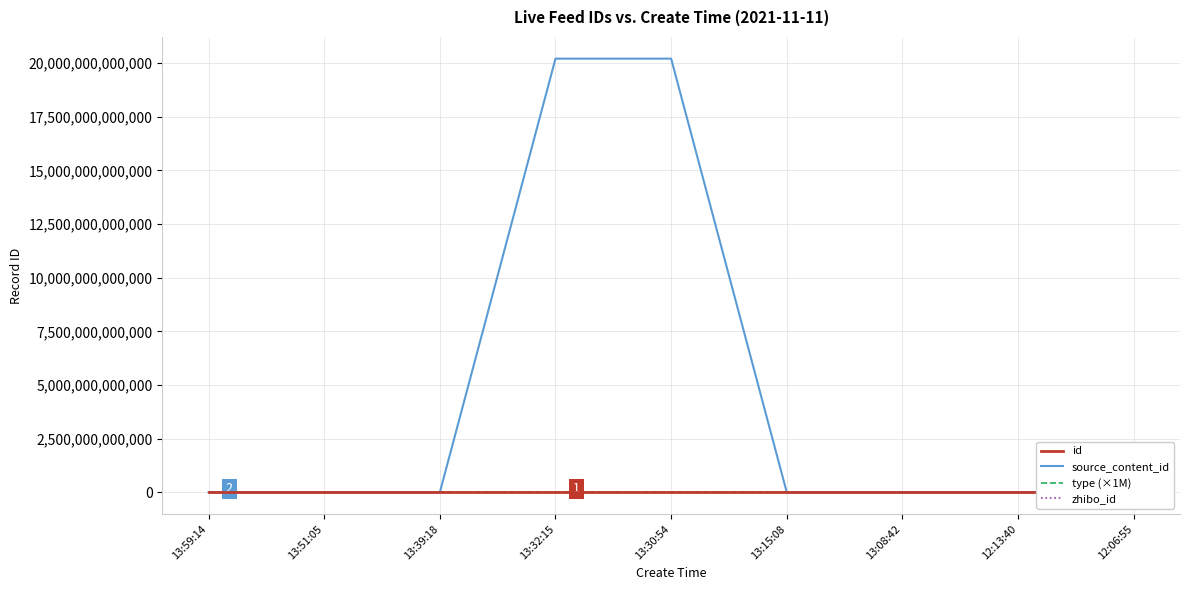

Where is the first local maximum for source_content_id?

13:32:15